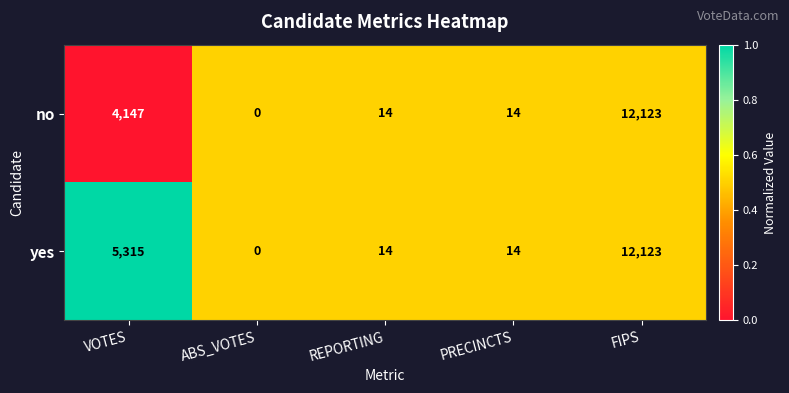

Which label corresponds to the smallest value in the chart?

ABS_VOTES